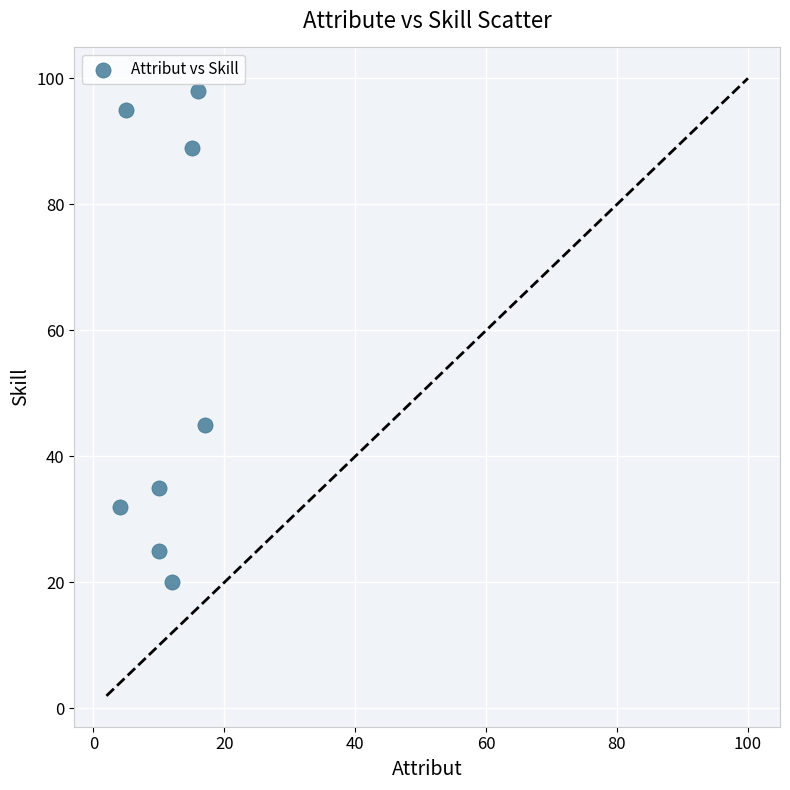

What Y value in the scatter plot is closest to 59?

45